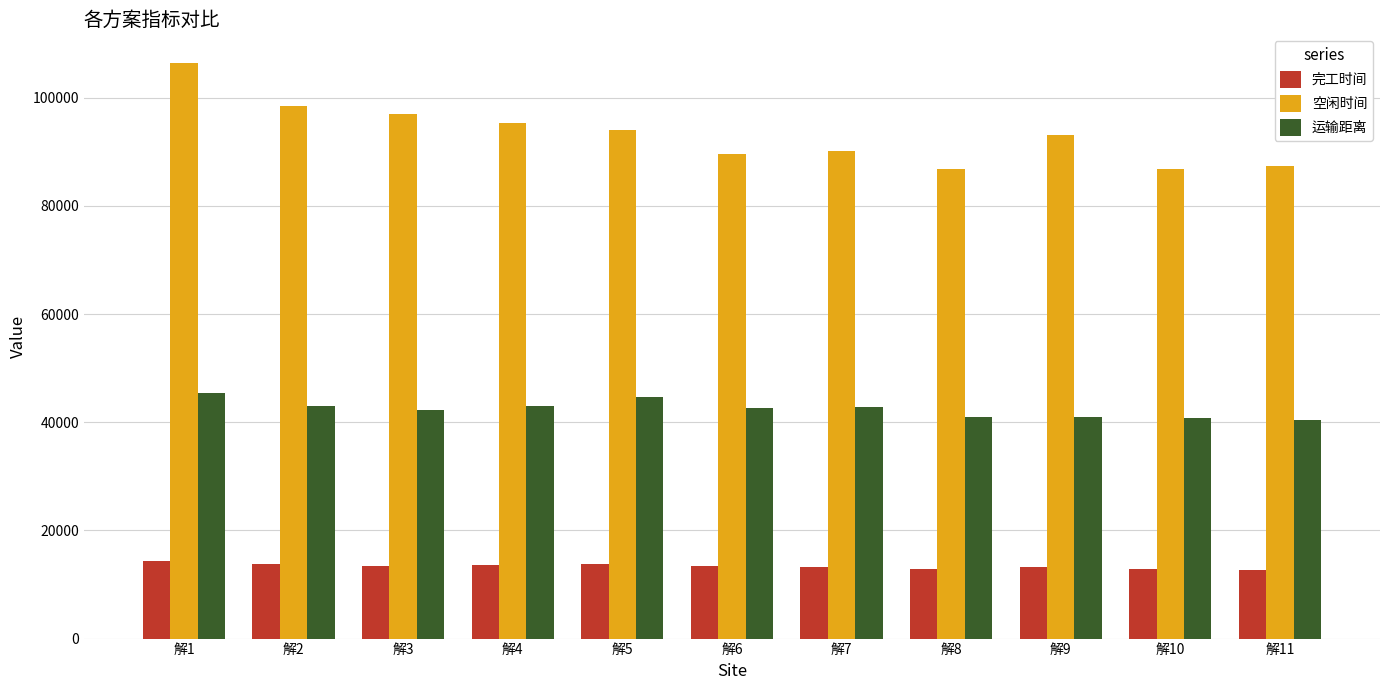

Where does the 完工时间 series first go above 13454?

解1